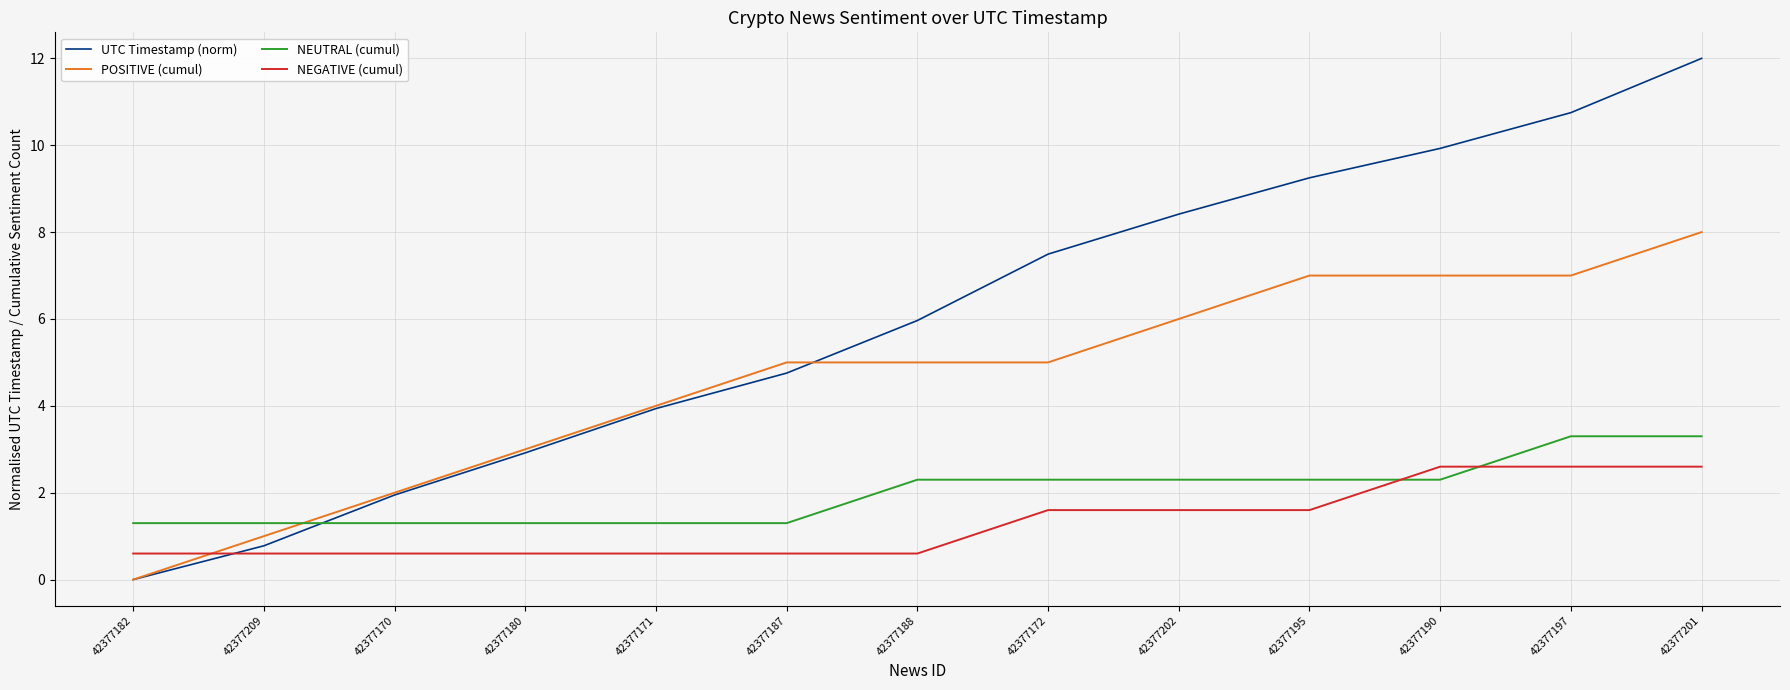

What is the minimum value for NEGATIVE (cumul)?

0.6